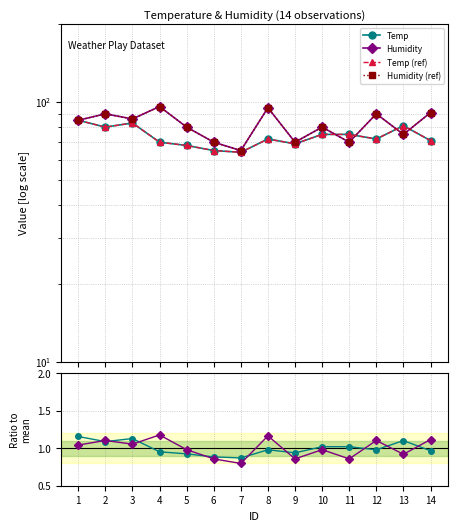

What is the average value of the Humidity series?

81.6